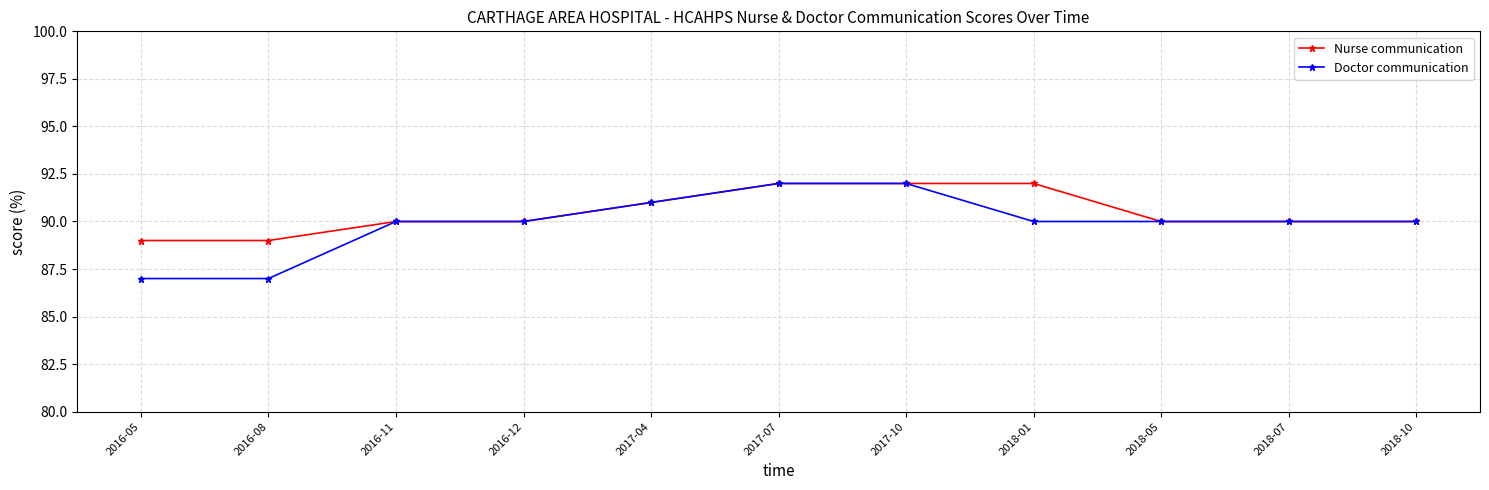

What are all the series names shown in the legend?

Nurse communication, Doctor communication